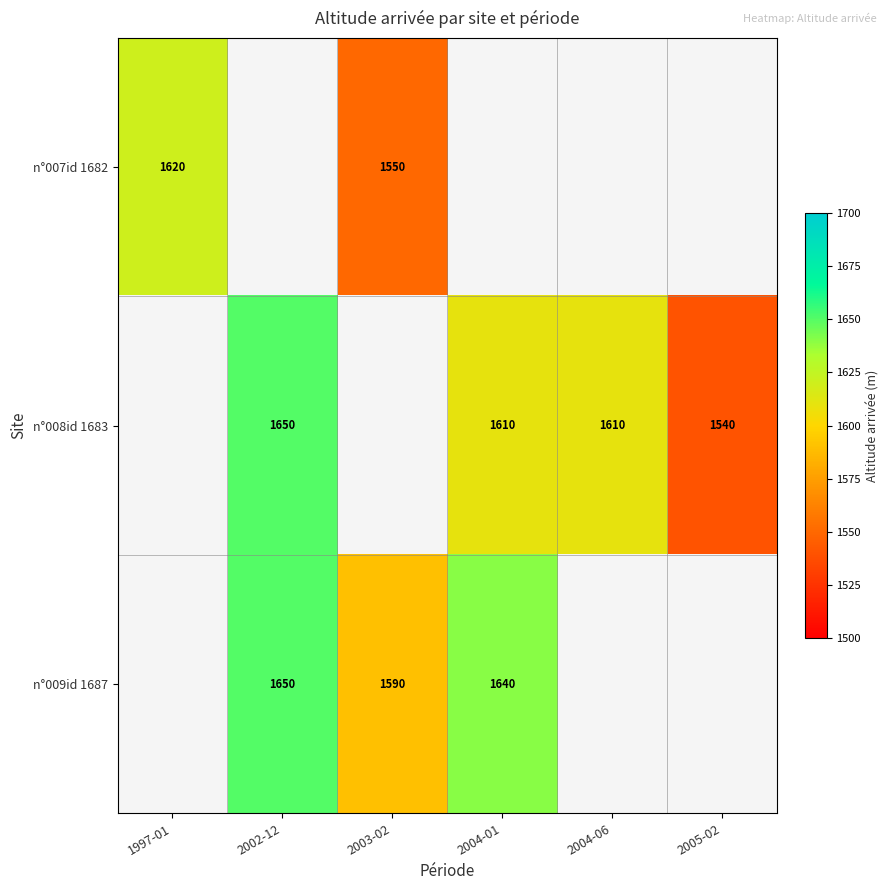

What is the difference between the maximum and minimum values in the n°007id 1682 series?

70.0